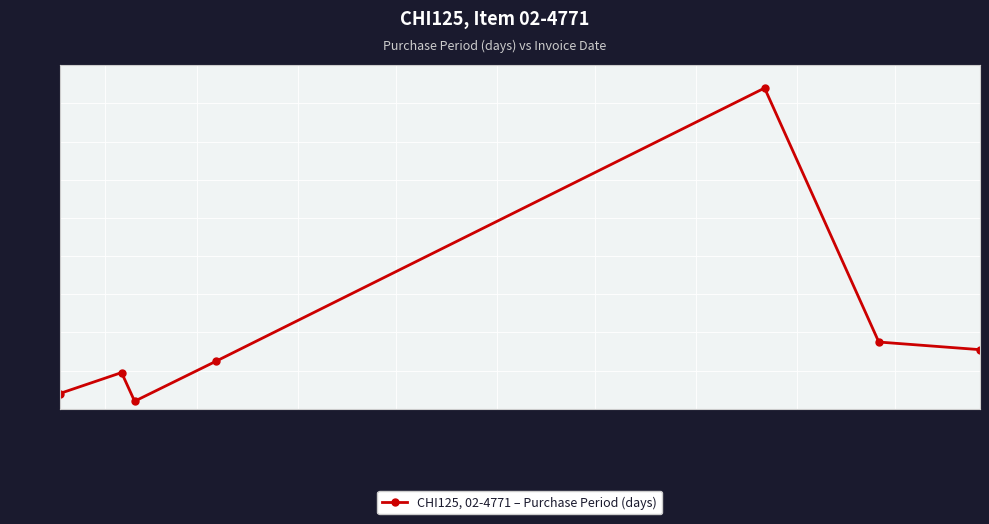

What is the sum of all values?

290